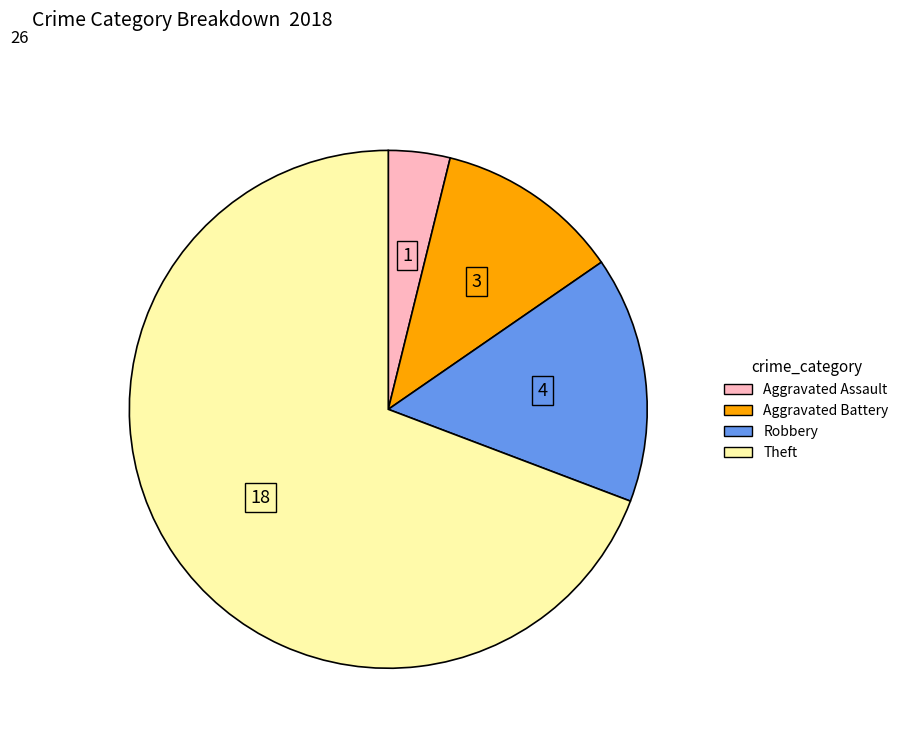

Is there any slice that represents more than half of the pie?

Yes